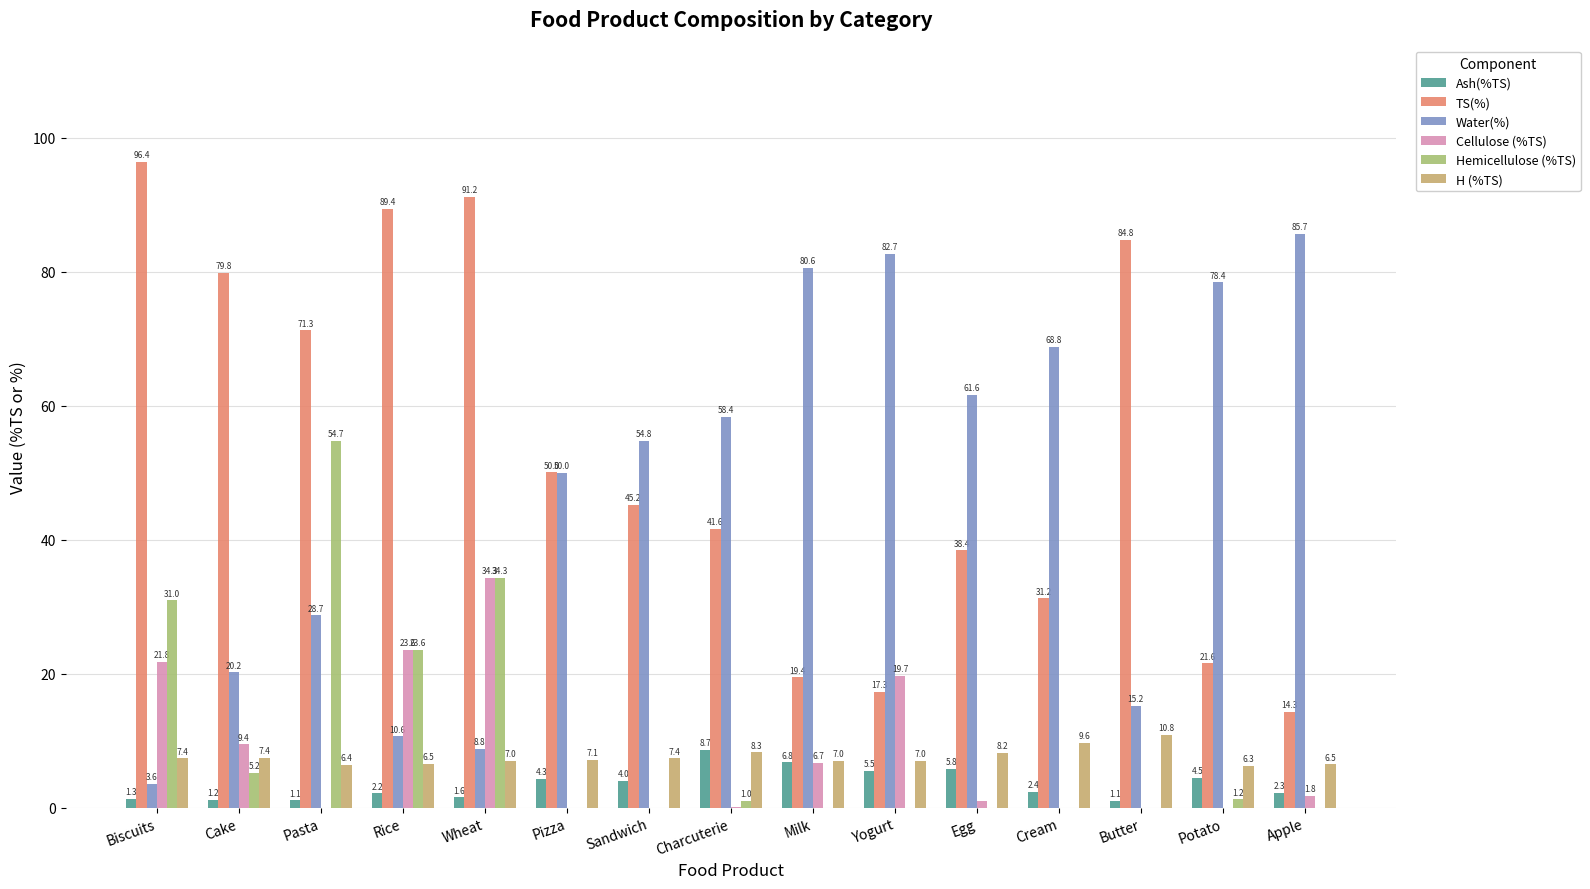

Which has a higher value, Pizza or Charcuterie?

Charcuterie